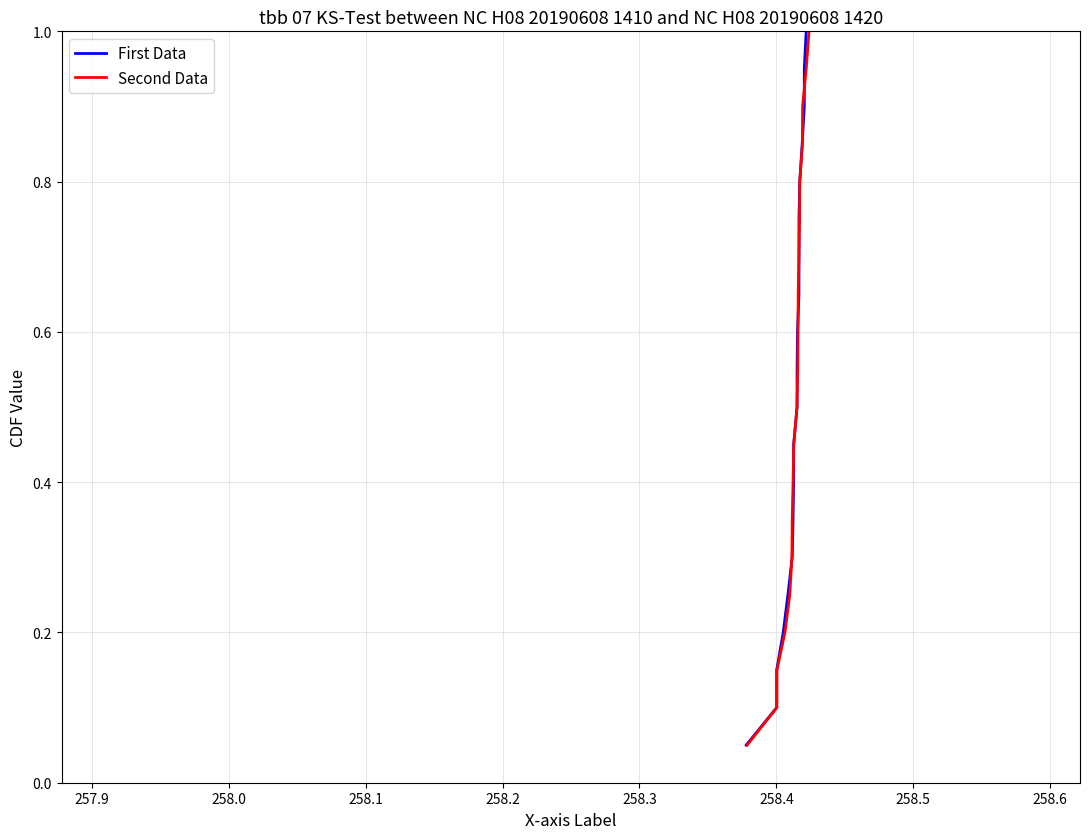

True or false: First Data and Second Data intersect in this chart.

False